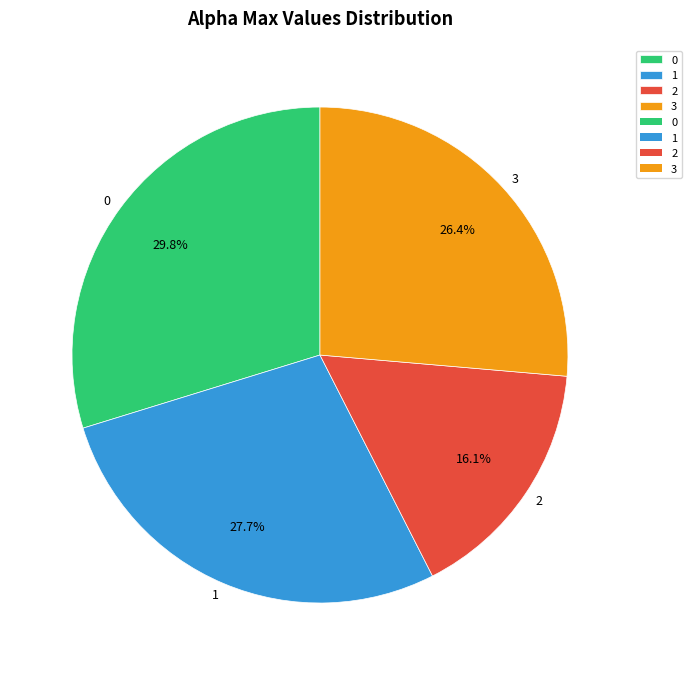

How many slices are in this pie chart?

4